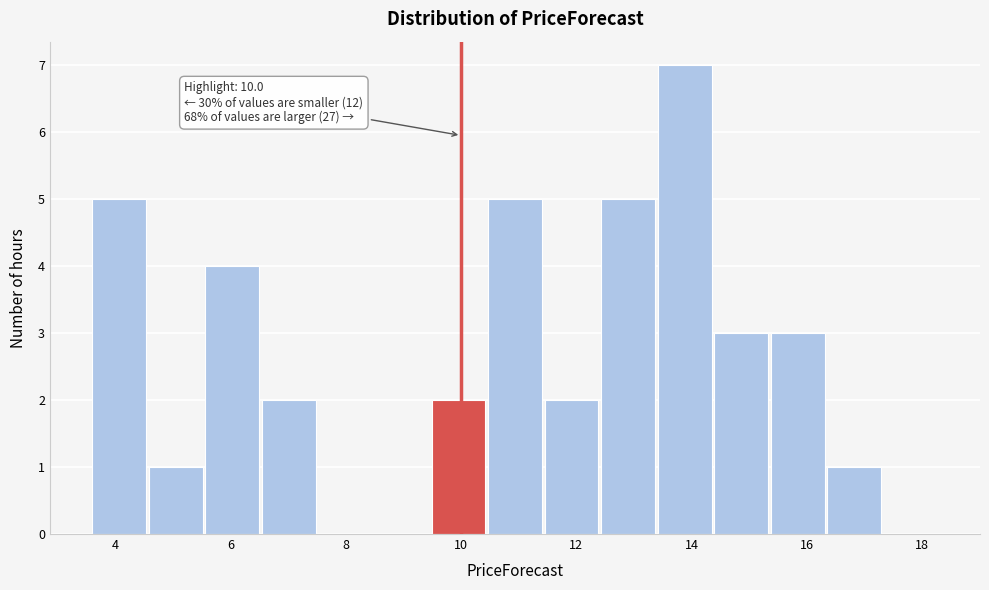

Over which range of the x-axis is the bar tallest?

13.4 to 14.4